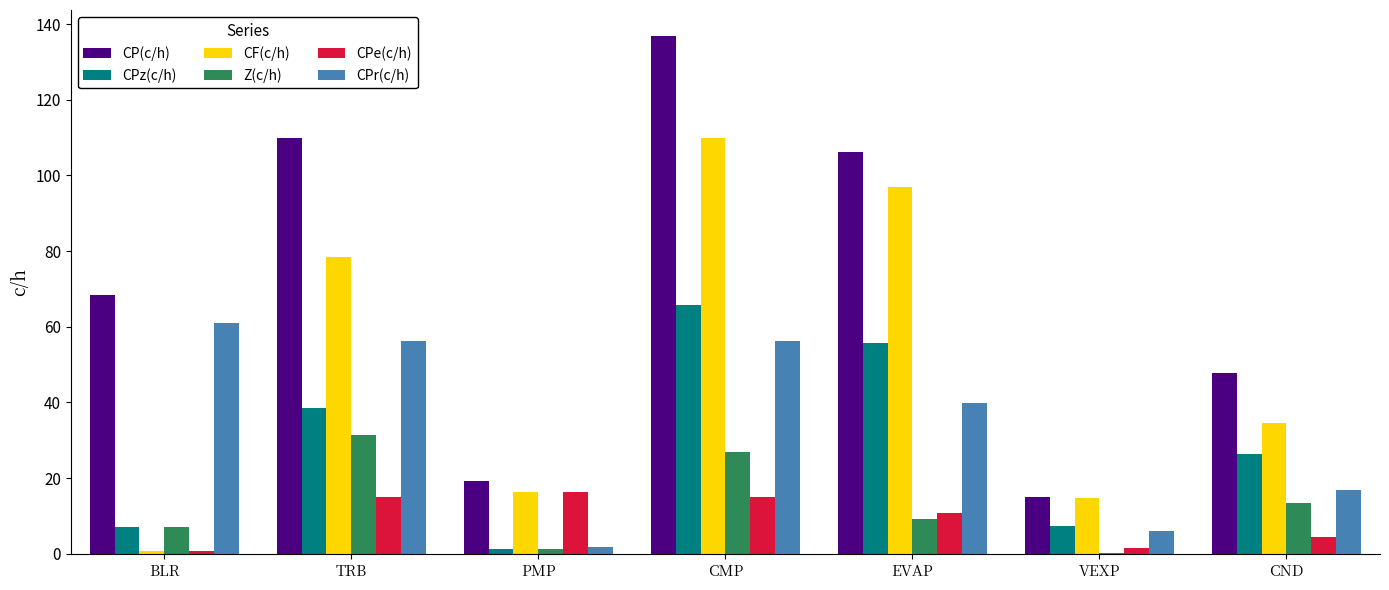

Which series changed the most between CMP and VEXP?

CP(c/h)